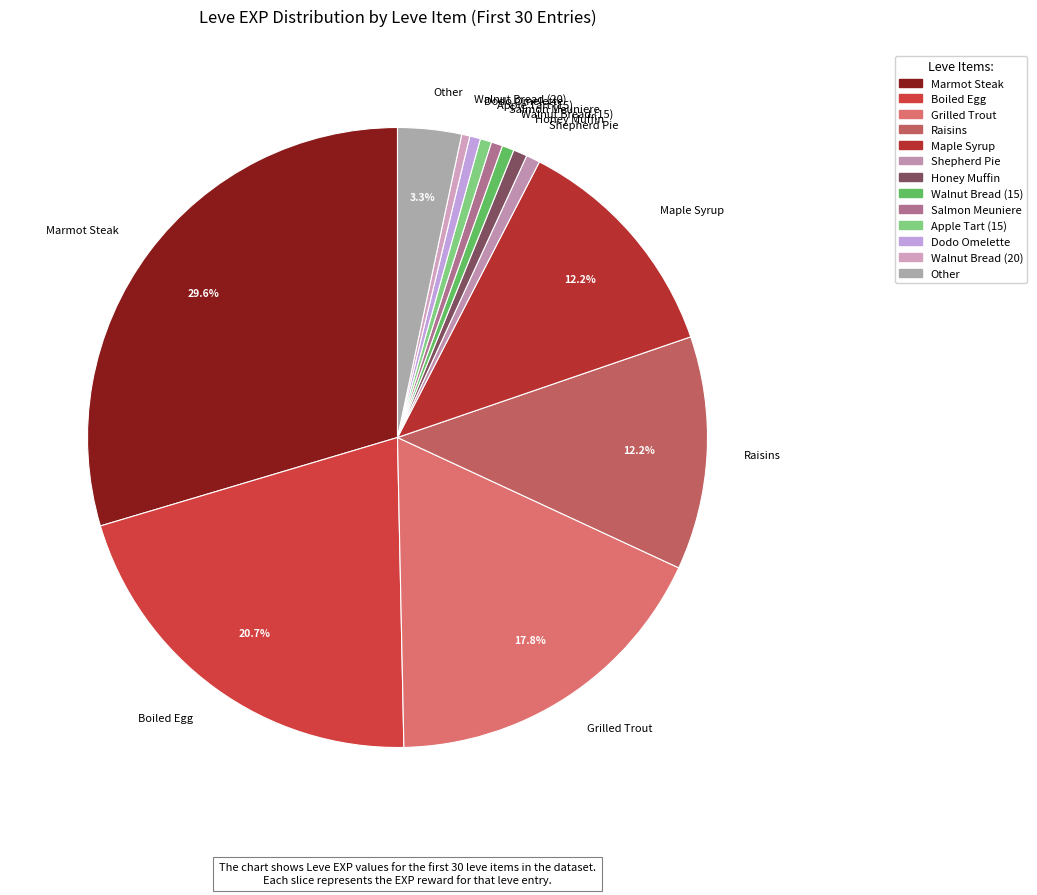

Which has a higher value, Salmon Meuniere or Raisins?

Raisins